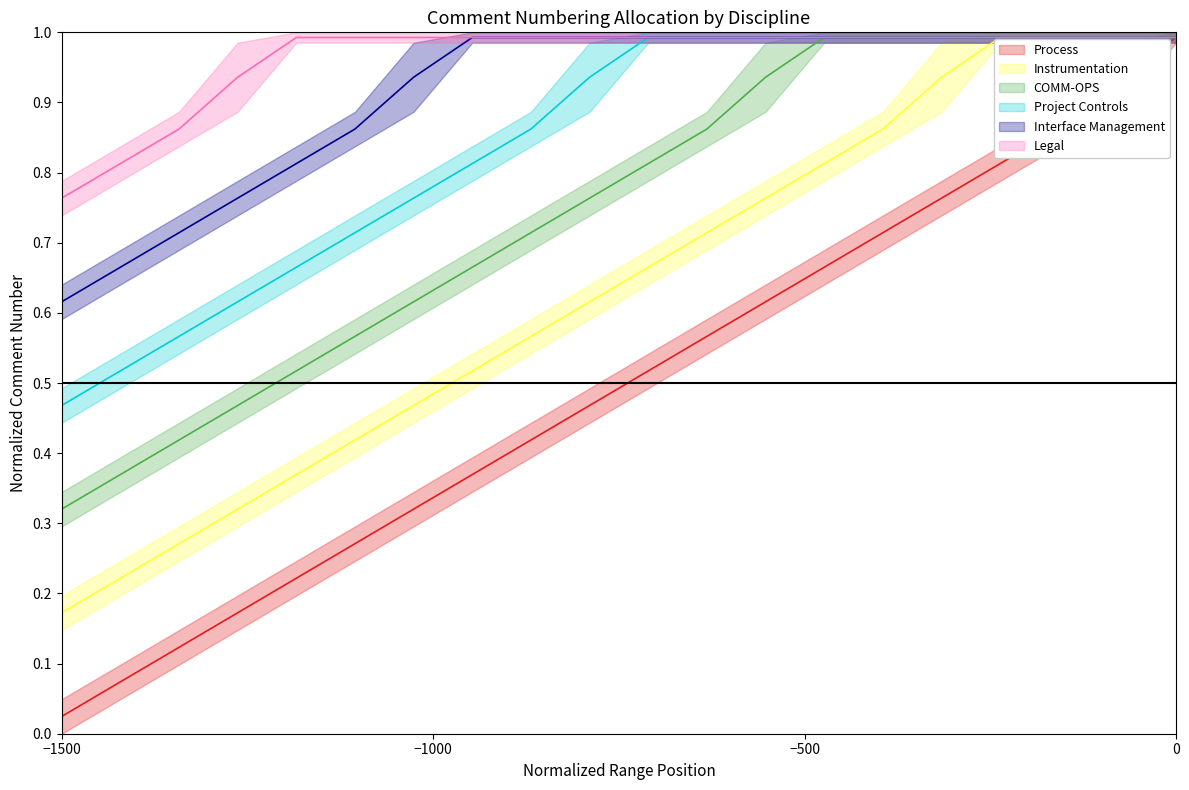

Is it true that Interface Management (mid) equals 1.8 at 16?

False